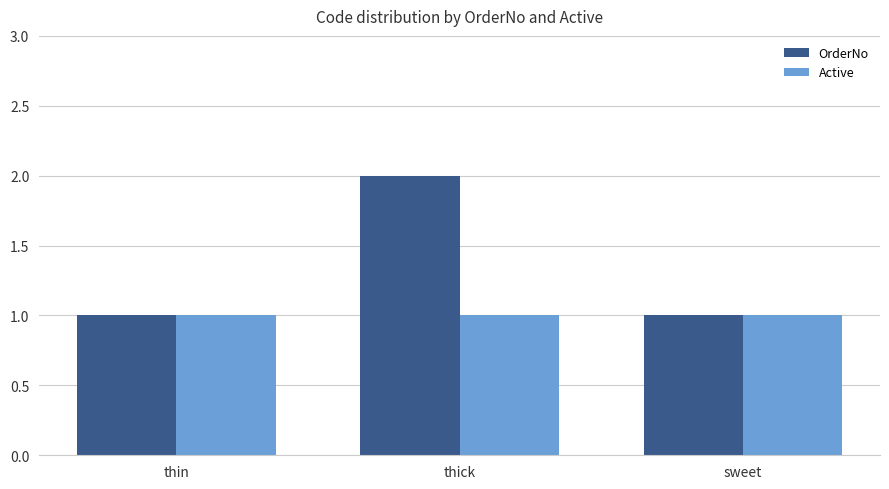

How many groups of bars are there?

3